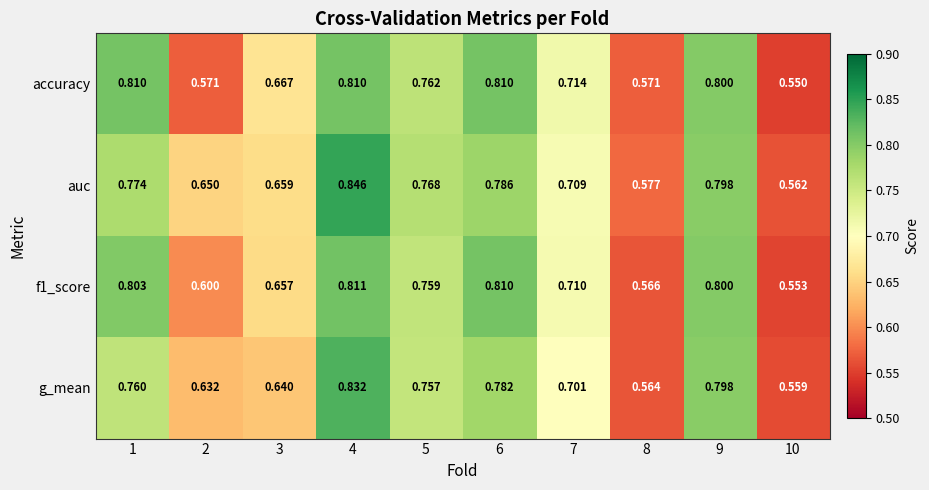

Is the value of f1_score at 8 greater than the value of g_mean at 8?

Yes